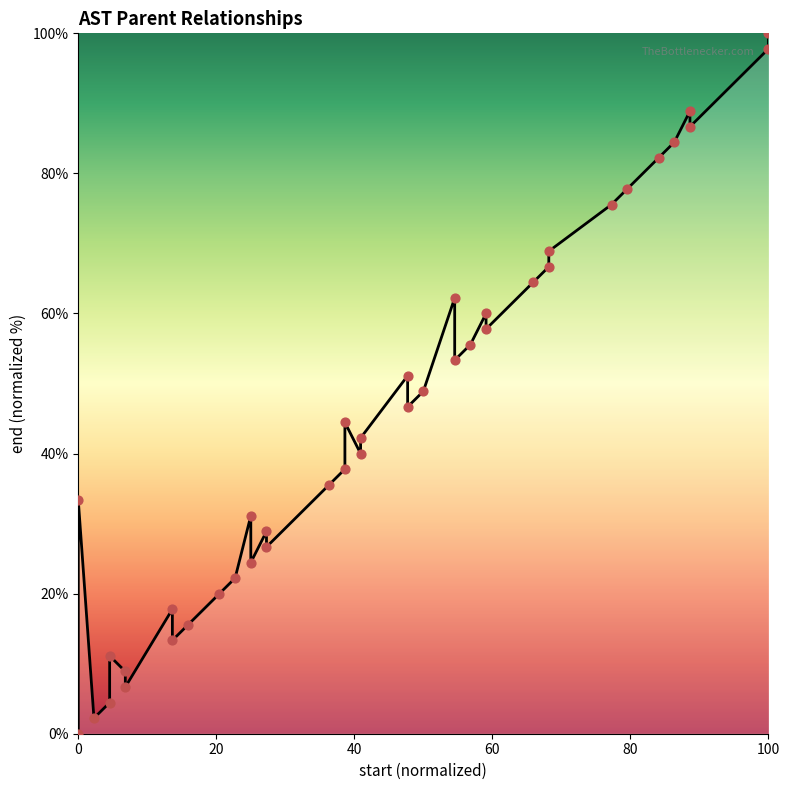

Which series has the largest Y range (max minus min)?

end